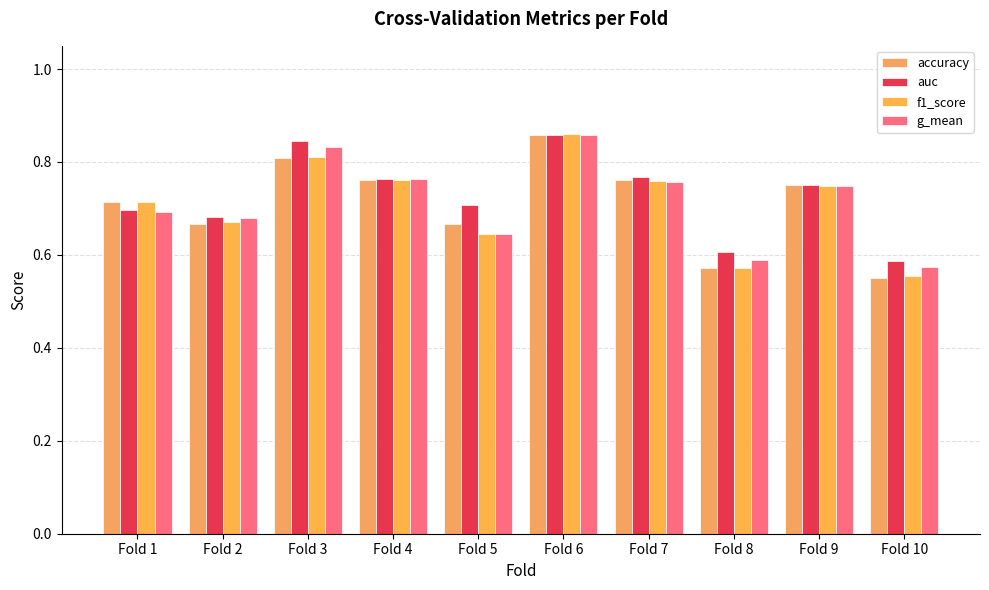

Reading right to left, list all the values displayed in this chart.

accuracy: Fold 10=0.6	Fold 9=0.8	Fold 8=0.6	Fold 7=0.8	Fold 6=0.9	Fold 5=0.7	Fold 4=0.8	Fold 3=0.8	Fold 2=0.7	Fold 1=0.7
auc: Fold 10=0.6	Fold 9=0.8	Fold 8=0.6	Fold 7=0.8	Fold 6=0.9	Fold 5=0.7	Fold 4=0.8	Fold 3=0.8	Fold 2=0.7	Fold 1=0.7
f1_score: Fold 10=0.6	Fold 9=0.7	Fold 8=0.6	Fold 7=0.8	Fold 6=0.9	Fold 5=0.6	Fold 4=0.8	Fold 3=0.8	Fold 2=0.7	Fold 1=0.7
g_mean: Fold 10=0.6	Fold 9=0.7	Fold 8=0.6	Fold 7=0.8	Fold 6=0.9	Fold 5=0.6	Fold 4=0.8	Fold 3=0.8	Fold 2=0.7	Fold 1=0.7